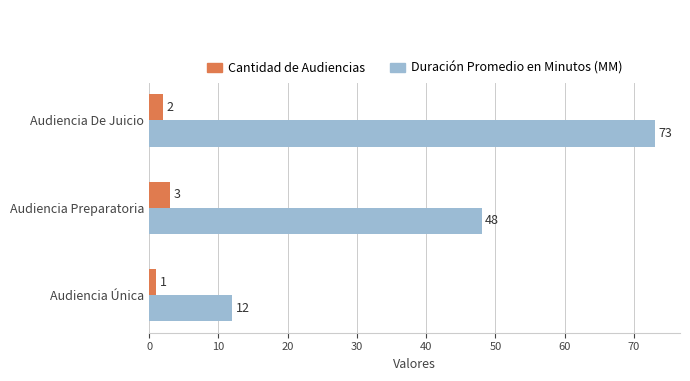

Count the Duración Promedio en Minutos (MM) values in the range 12 to 73.

3